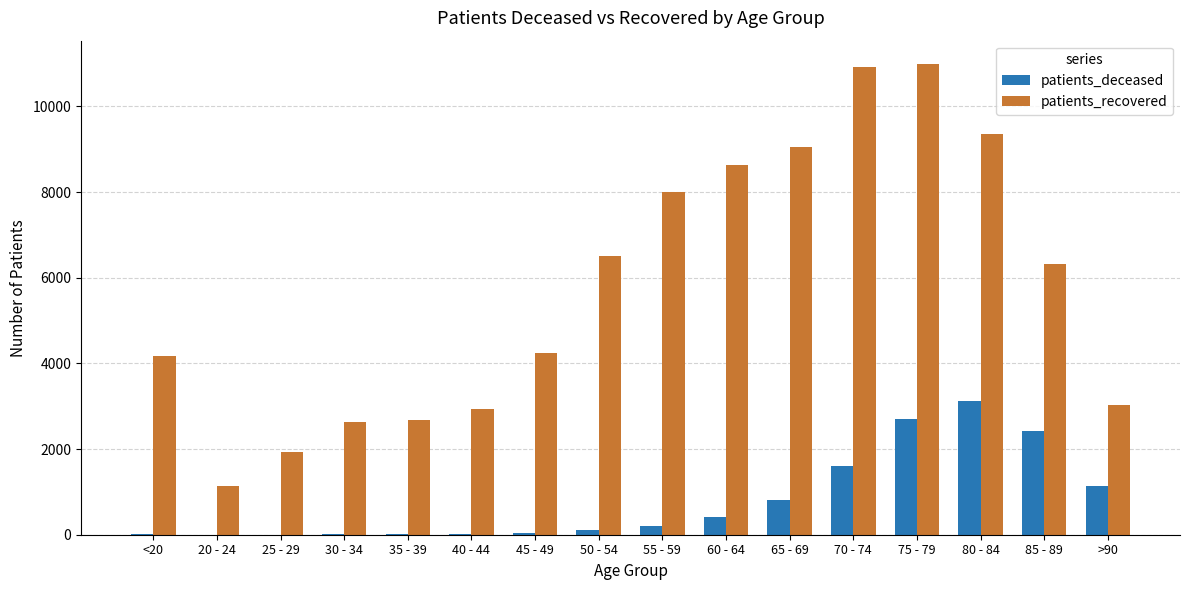

Between 70 - 74 and 85 - 89, which series saw the biggest shift?

patients_recovered